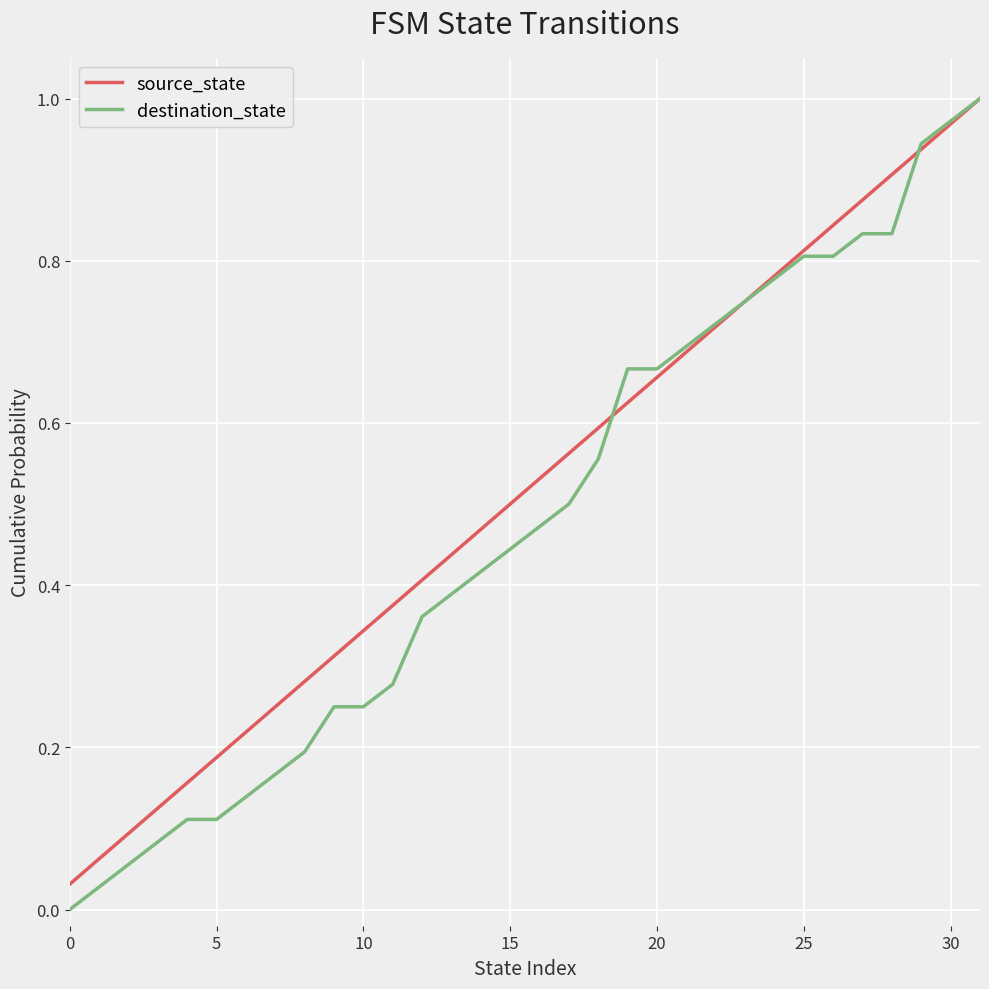

Which series has the widest spread of values?

destination_state